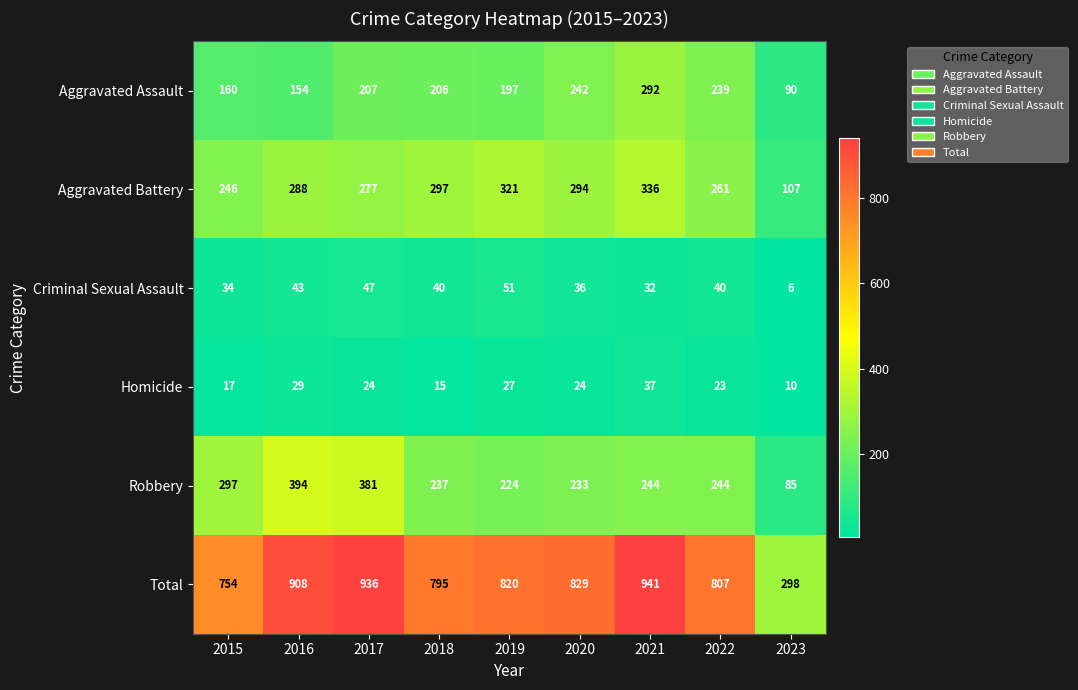

Between 2015 and 2023, which series saw the biggest shift?

Total